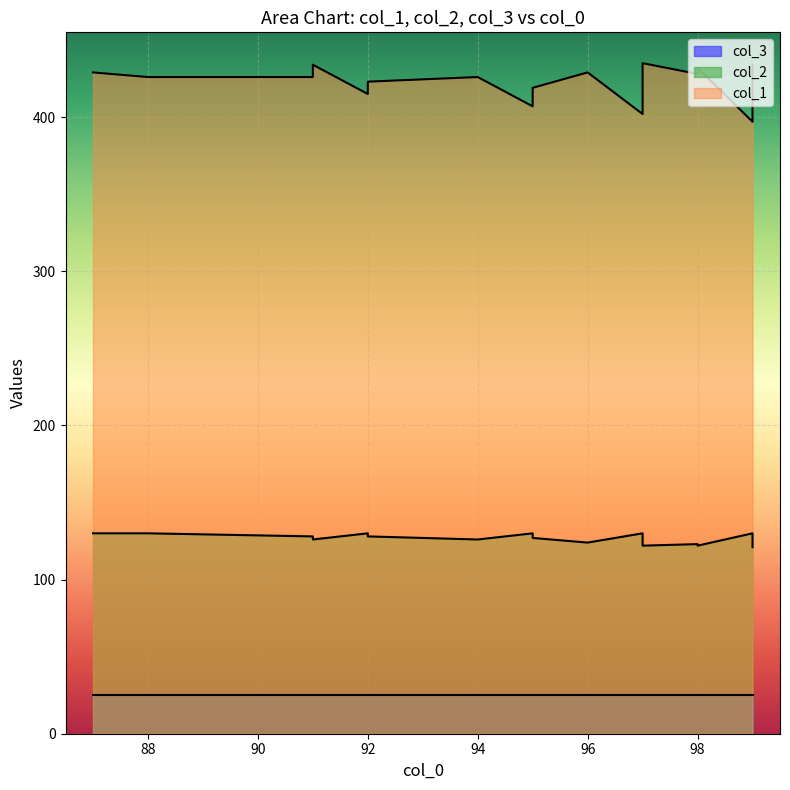

Is it true that col_2 equals 124 at 96?

True